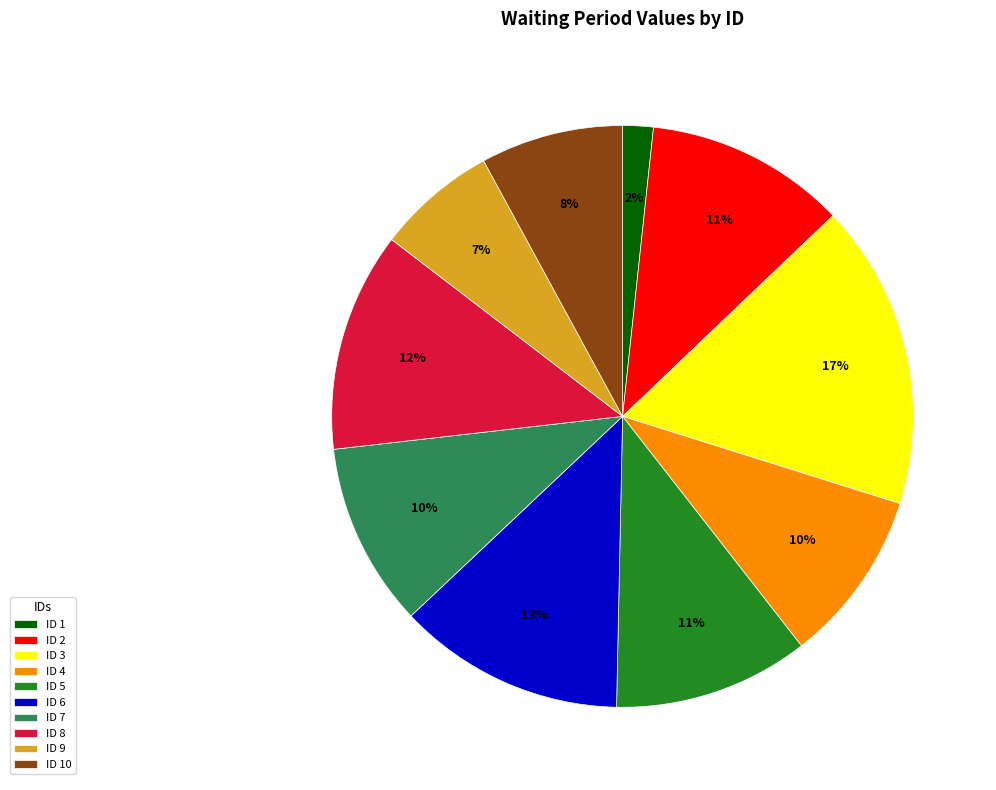

Is it true that ID 8 is 2% of the pie?

False